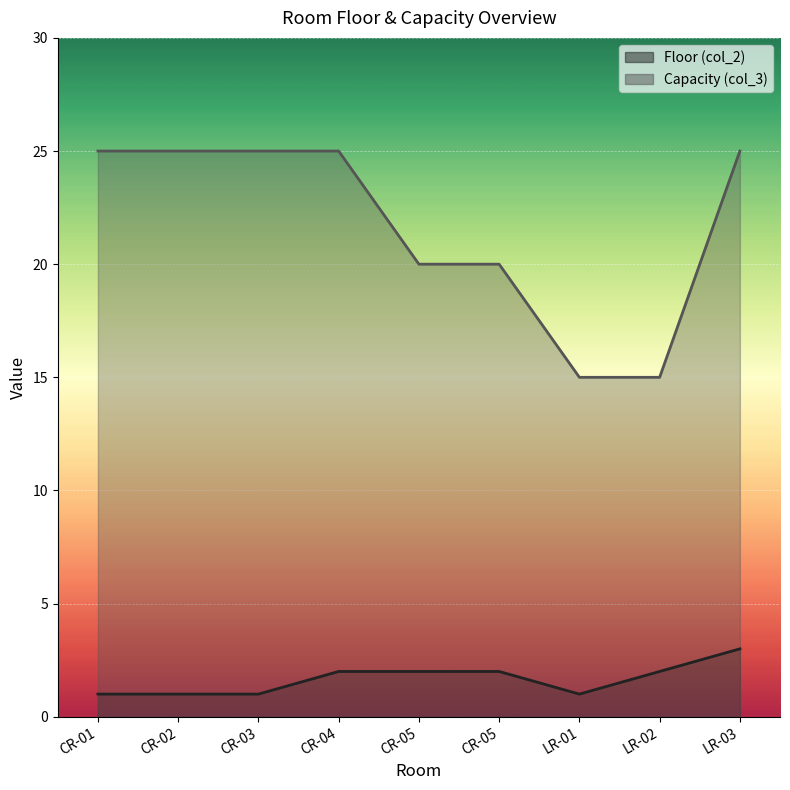

How many interior local valleys does the Floor (col_2) series have?

1